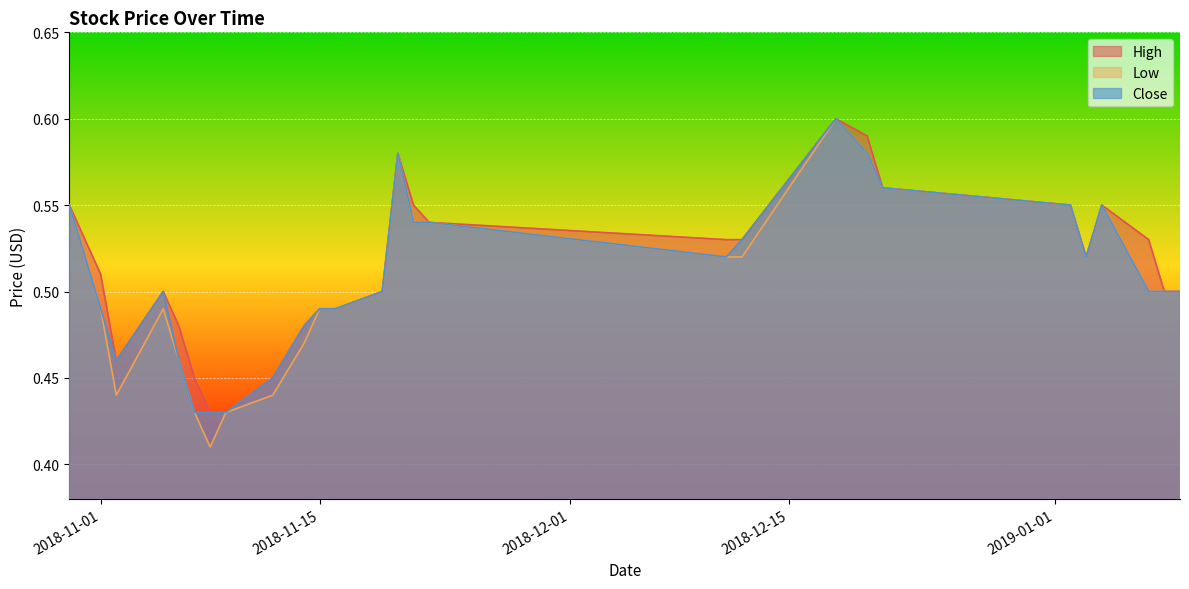

True or false: Low and Close intersect in this chart.

False